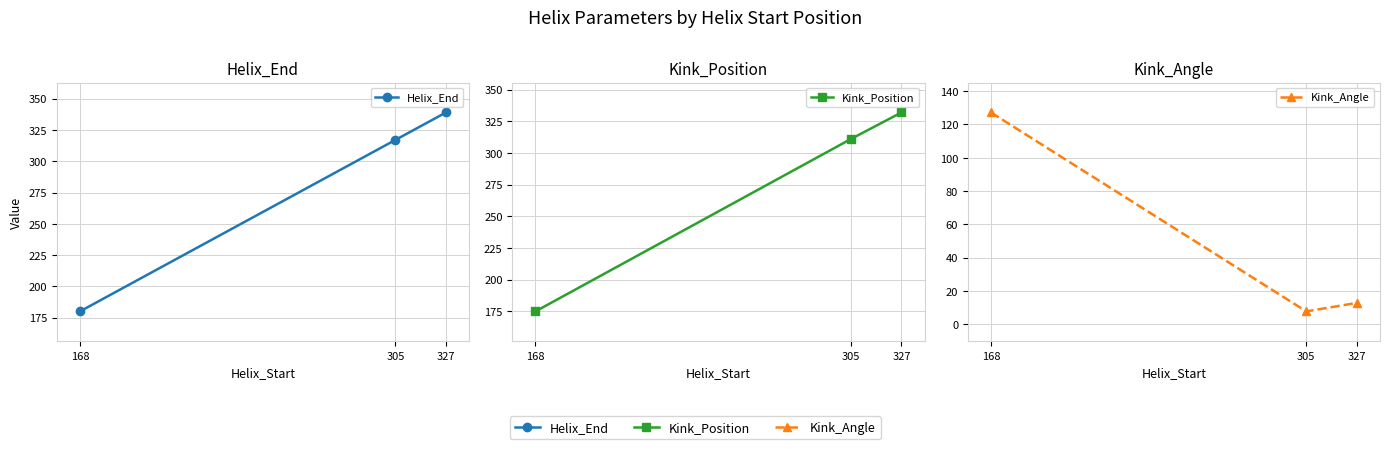

True or false: Kink_Position has a value of 464.5 at 305.

False